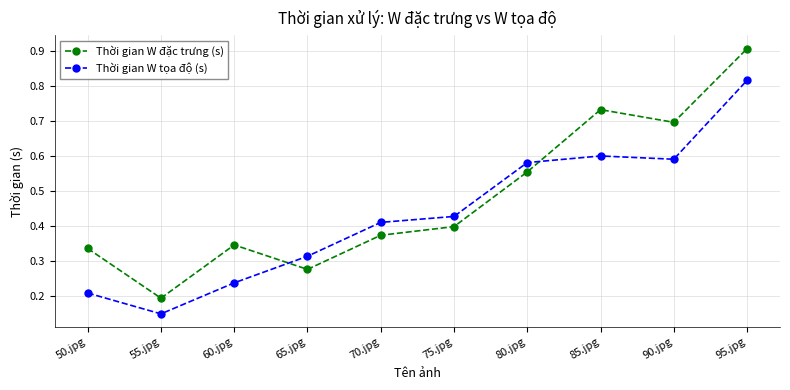

At which category is the sum across all series the highest?

95.jpg